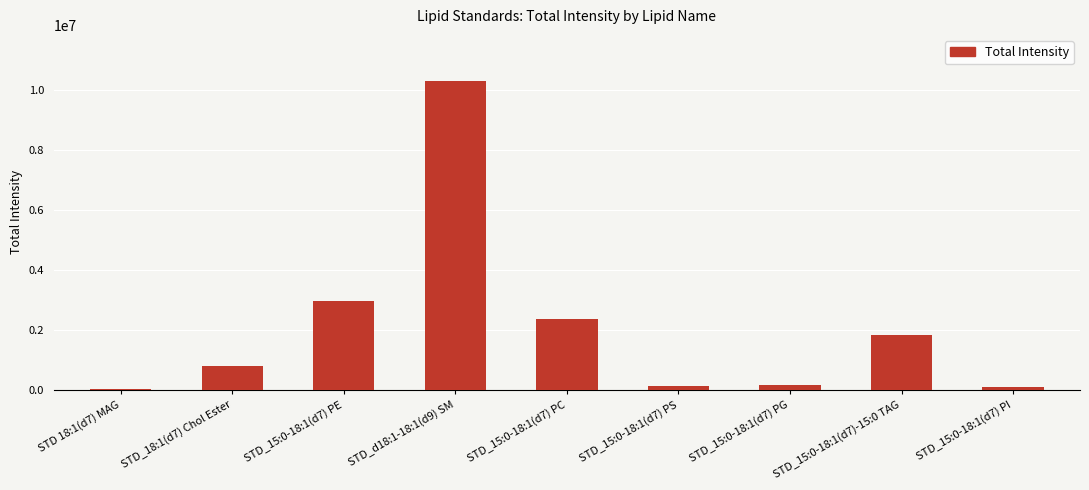

What is the sum of the values at STD_15:0-18:1(d7) PC and STD_15:0-18:1(d7) PG?

2508877.9